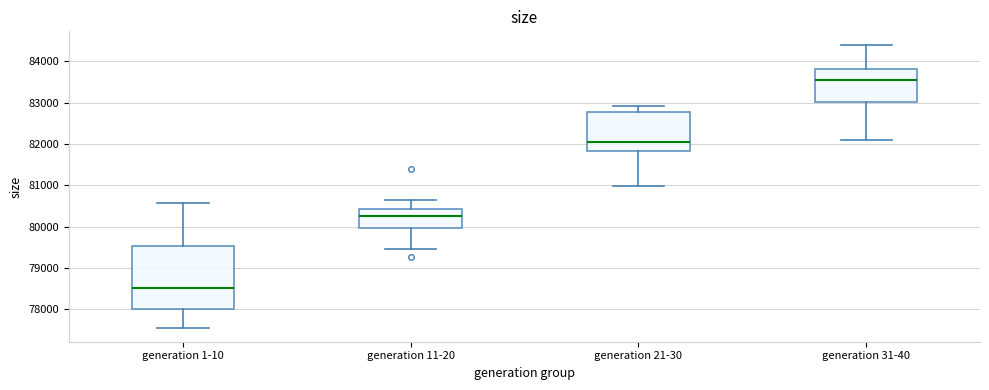

Reading left to right, transcribe this box plot: for each box, give where its median line is, the range the box spans, and where its two whiskers end, as read against the y-axis. The values are not printed on the chart, so give them approximately, as read against the axis.

generation 1-10: median 78500, box 78000 to 79500, whiskers 77600 to 80600
generation 11-20: median 80300, box 80000 to 80400, whiskers 79500 to 80600
generation 21-30: median 82000, box 81800 to 82800, whiskers 81000 to 82900
generation 31-40: median 83500, box 83000 to 83800, whiskers 82100 to 84400